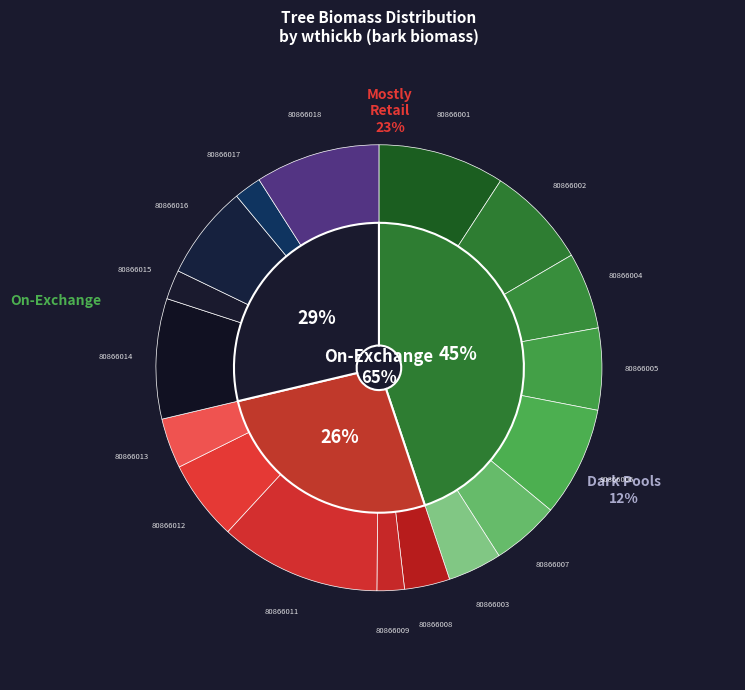

Does 80866011 represent more than half of the total?

Yes